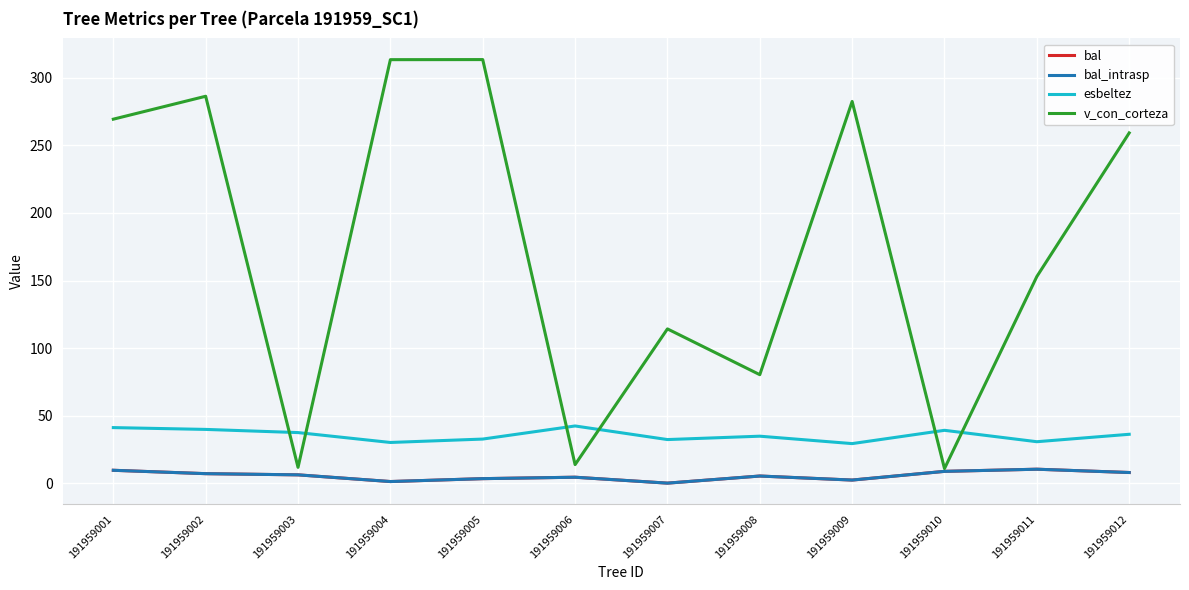

True or false: bal_intrasp has a value of 10.3 at 191959011.

True